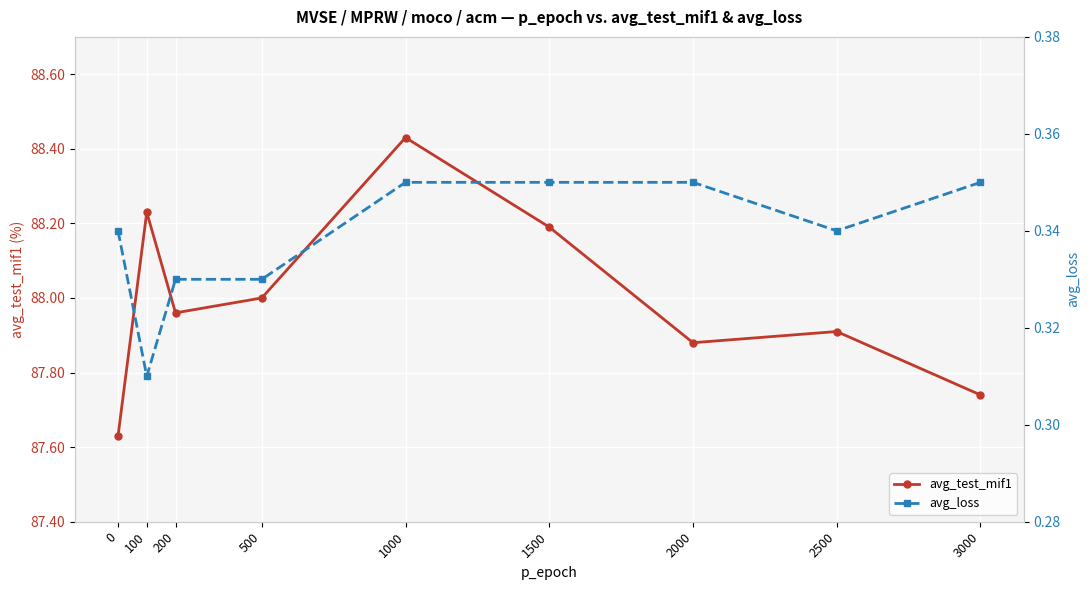

Rank the categories by avg_loss value from highest to lowest.

1000, 1500, 2000, 3000, 0, 2500, 200, 500, 100